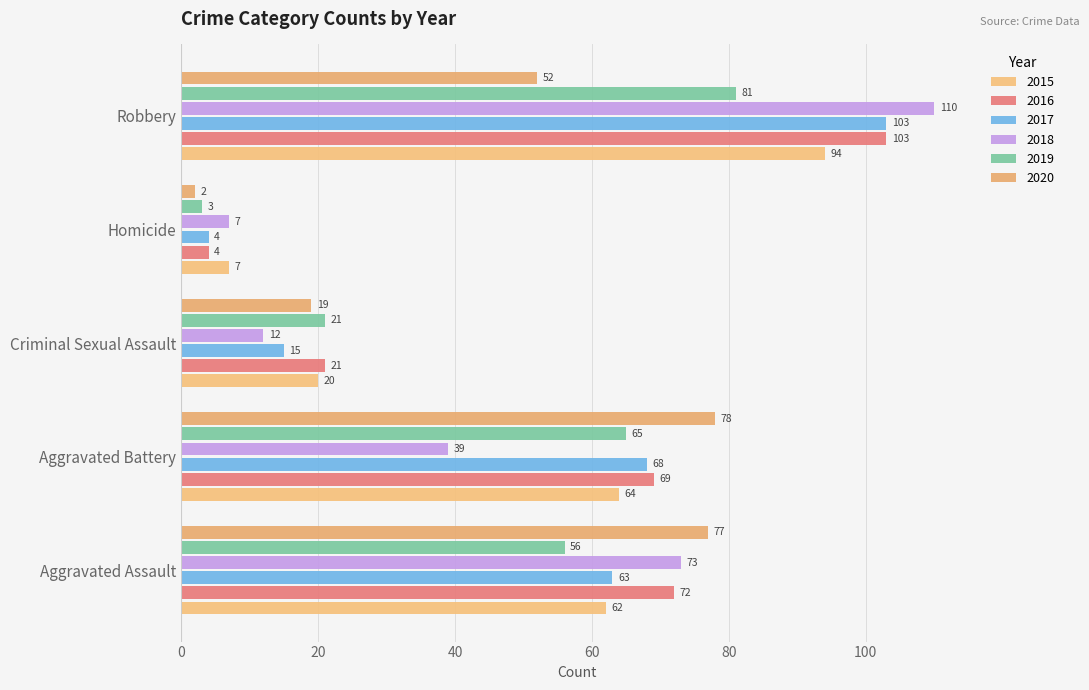

What is the sum of all 2018 values?

241